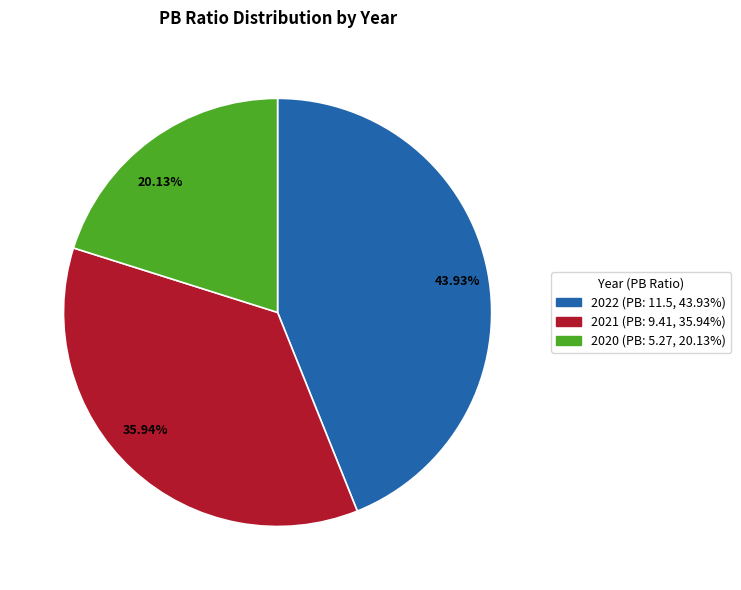

Does any single category account for the majority?

No